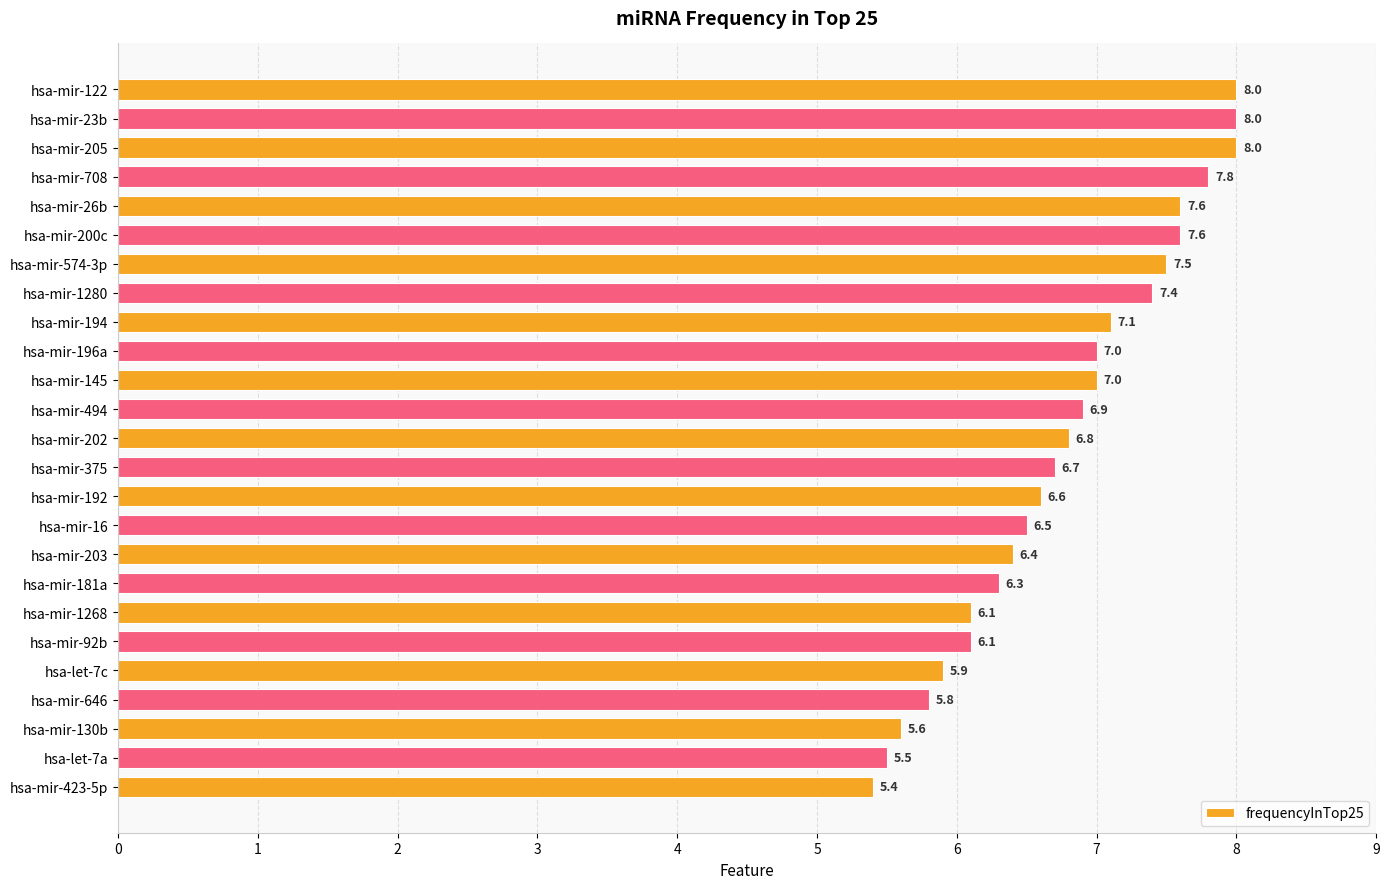

What is the sum of the values at hsa-mir-92b and hsa-mir-194?

13.2